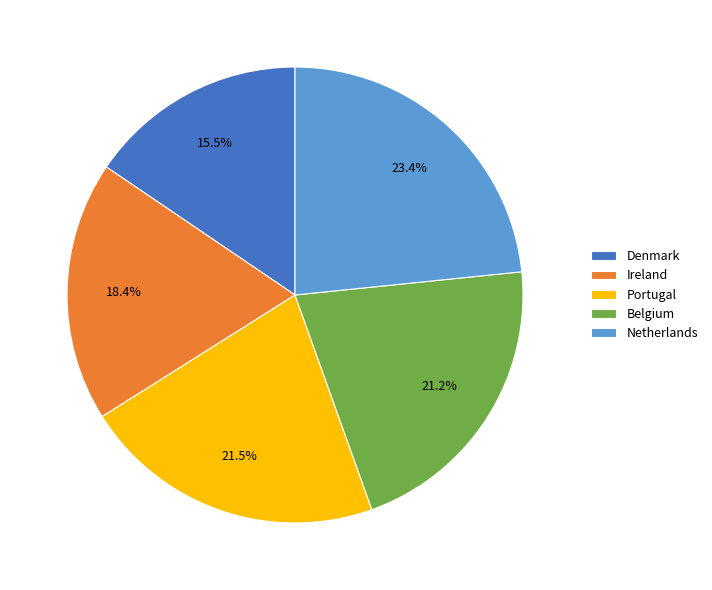

Does Denmark account for over 50% of the chart?

No